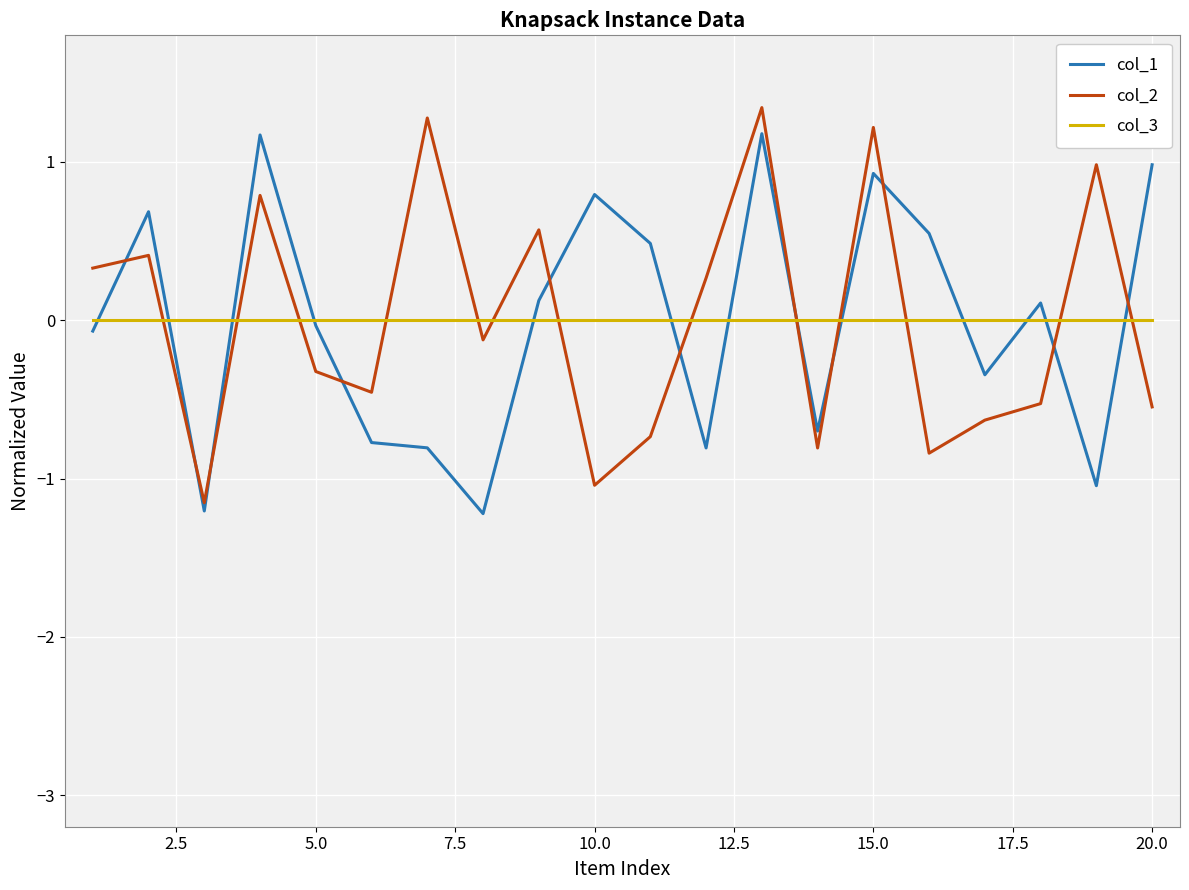

What is the difference between the maximum and minimum values in the col_2 series?

2.5